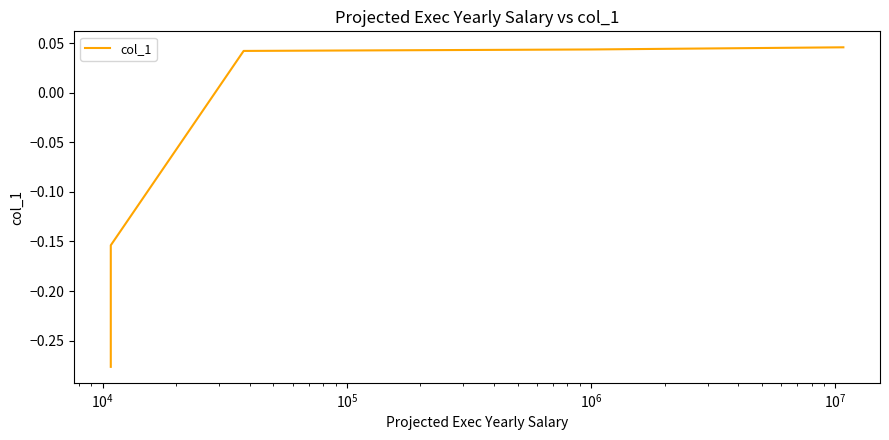

The value at $\mathdefault{10^{2}}$ is -0.1. True or false?

False